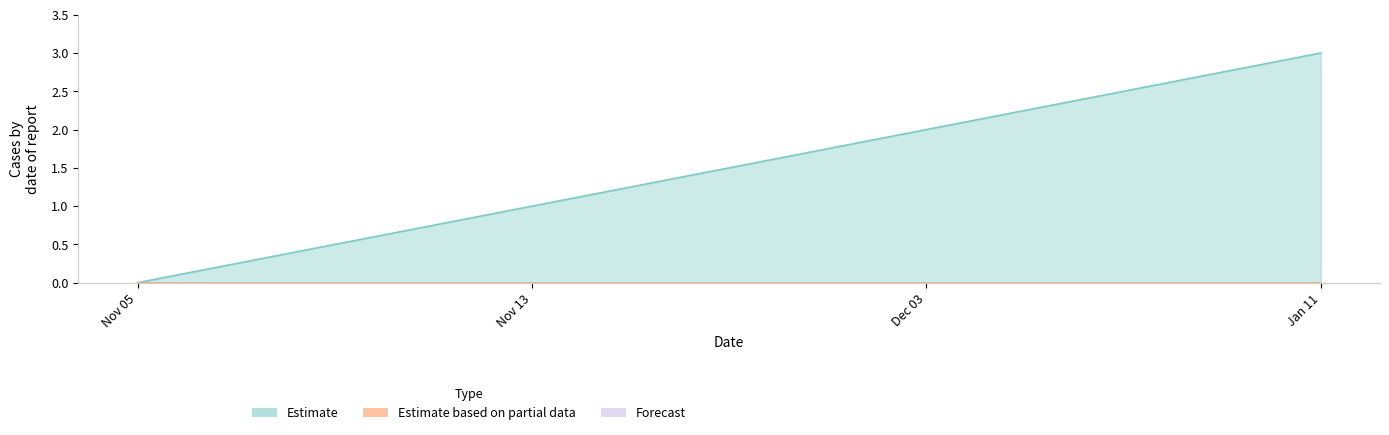

How many values are below 2?

2